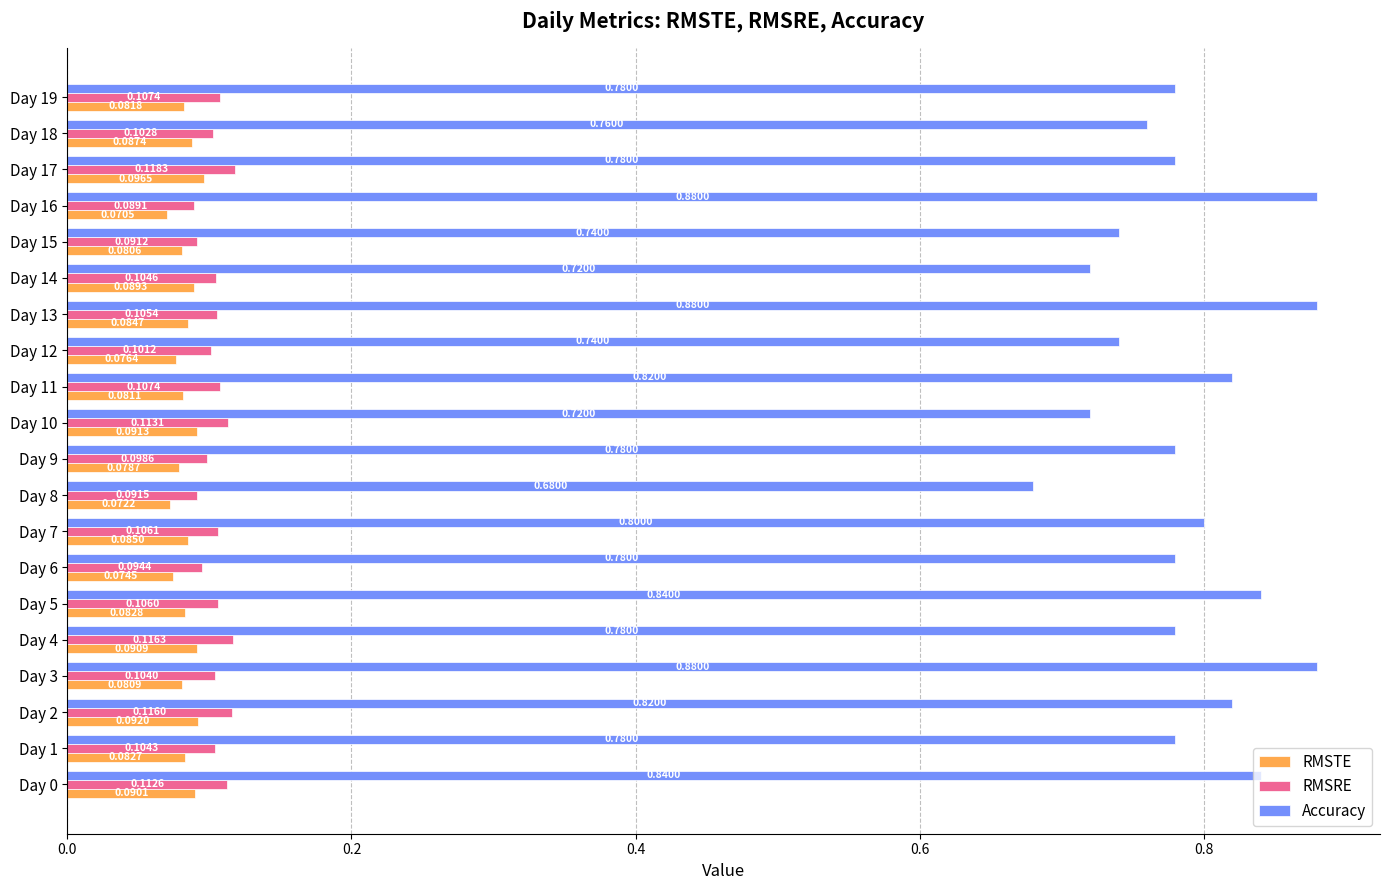

Which series has the widest spread of values?

Accuracy